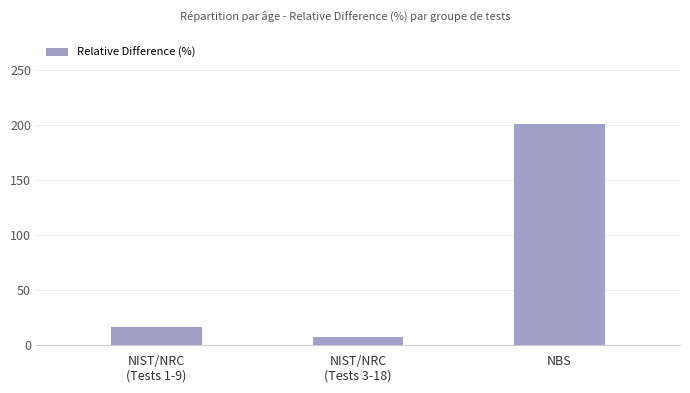

Rank the categories by value from lowest to highest.

NIST/NRC
(Tests 3-18), NIST/NRC
(Tests 1-9), NBS